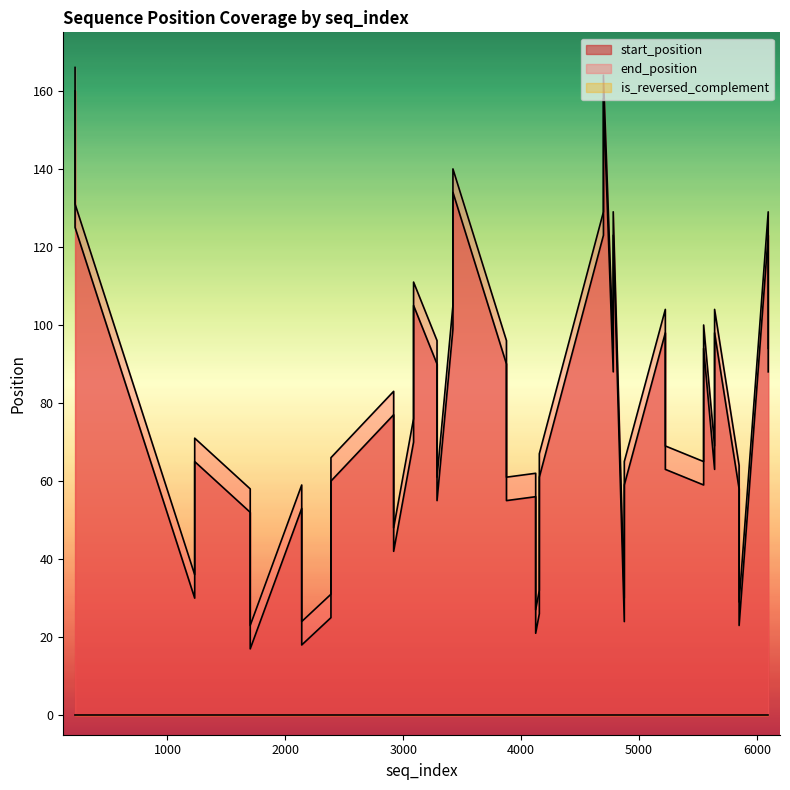

The start_position series shows 56 at 4124. True or false?

True